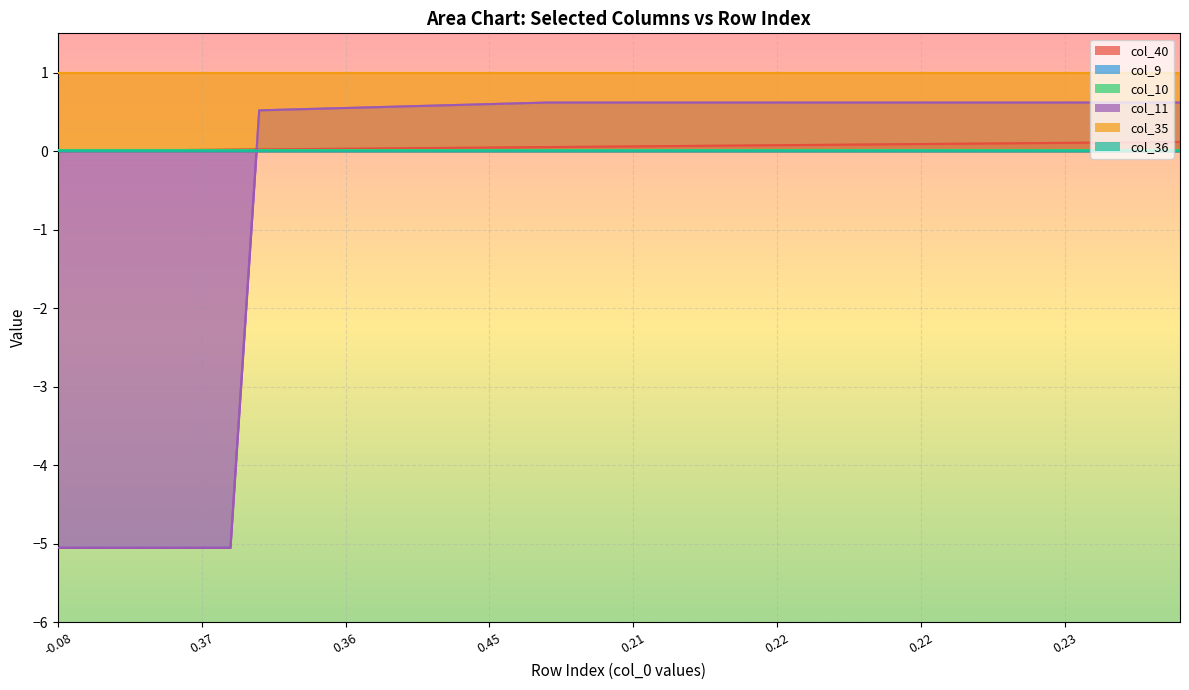

At 6, list the series in order from largest to smallest.

col_35, col_40, col_10, col_9, col_36, col_11